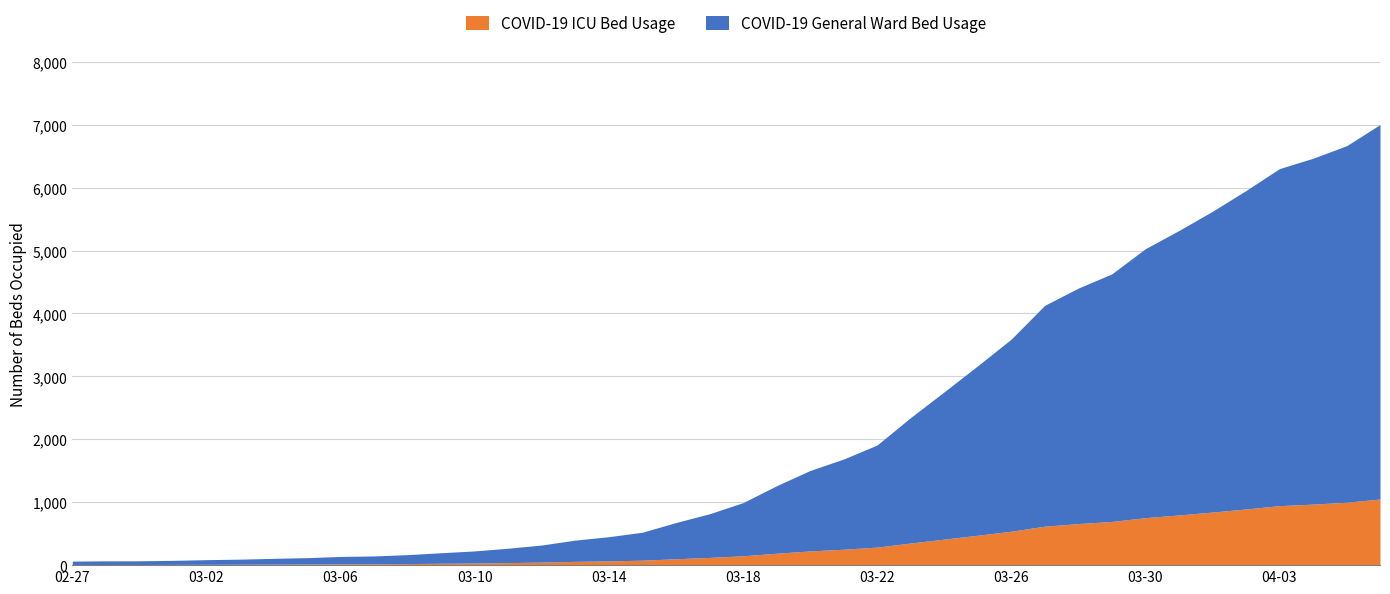

What is the change in value from 2020-03-15 to 2020-03-18?

+470